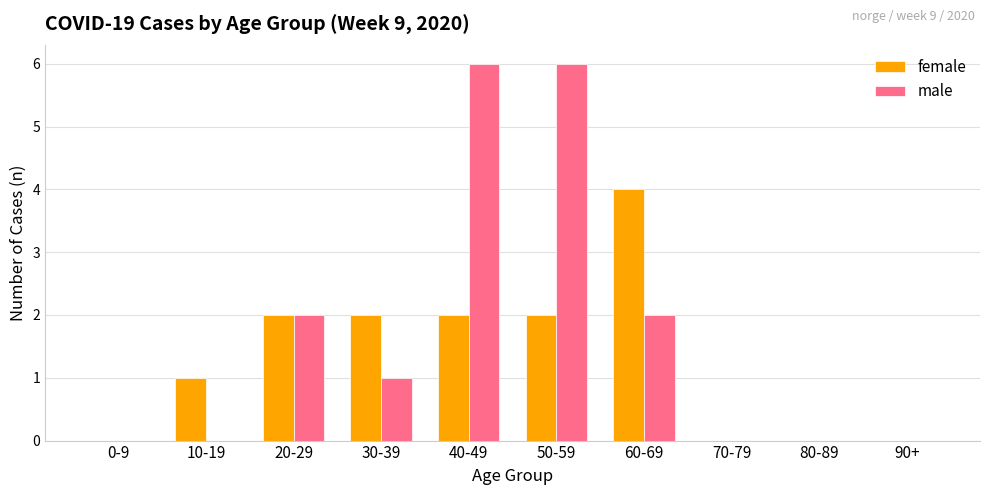

What are all the series names shown in the legend?

female, male